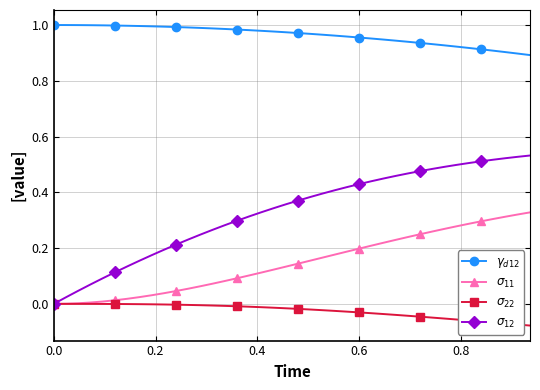

How many distinct data groups are displayed?

4